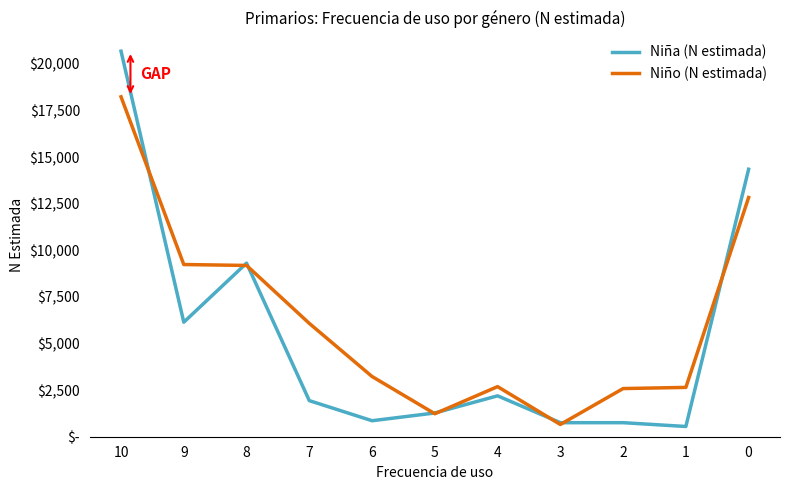

Does the chart display data point markers on the line(s)?

Yes